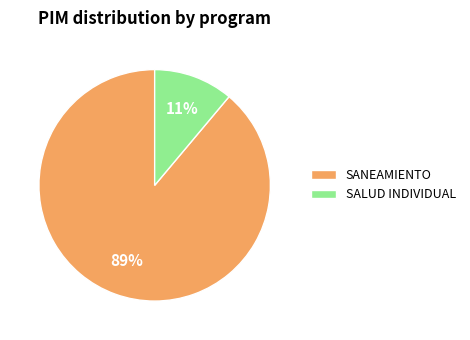

Count the number of slices in the pie.

2